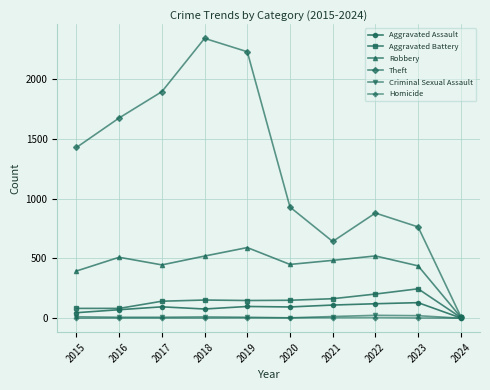

At how many categories does at least one series exceed 1704?

3